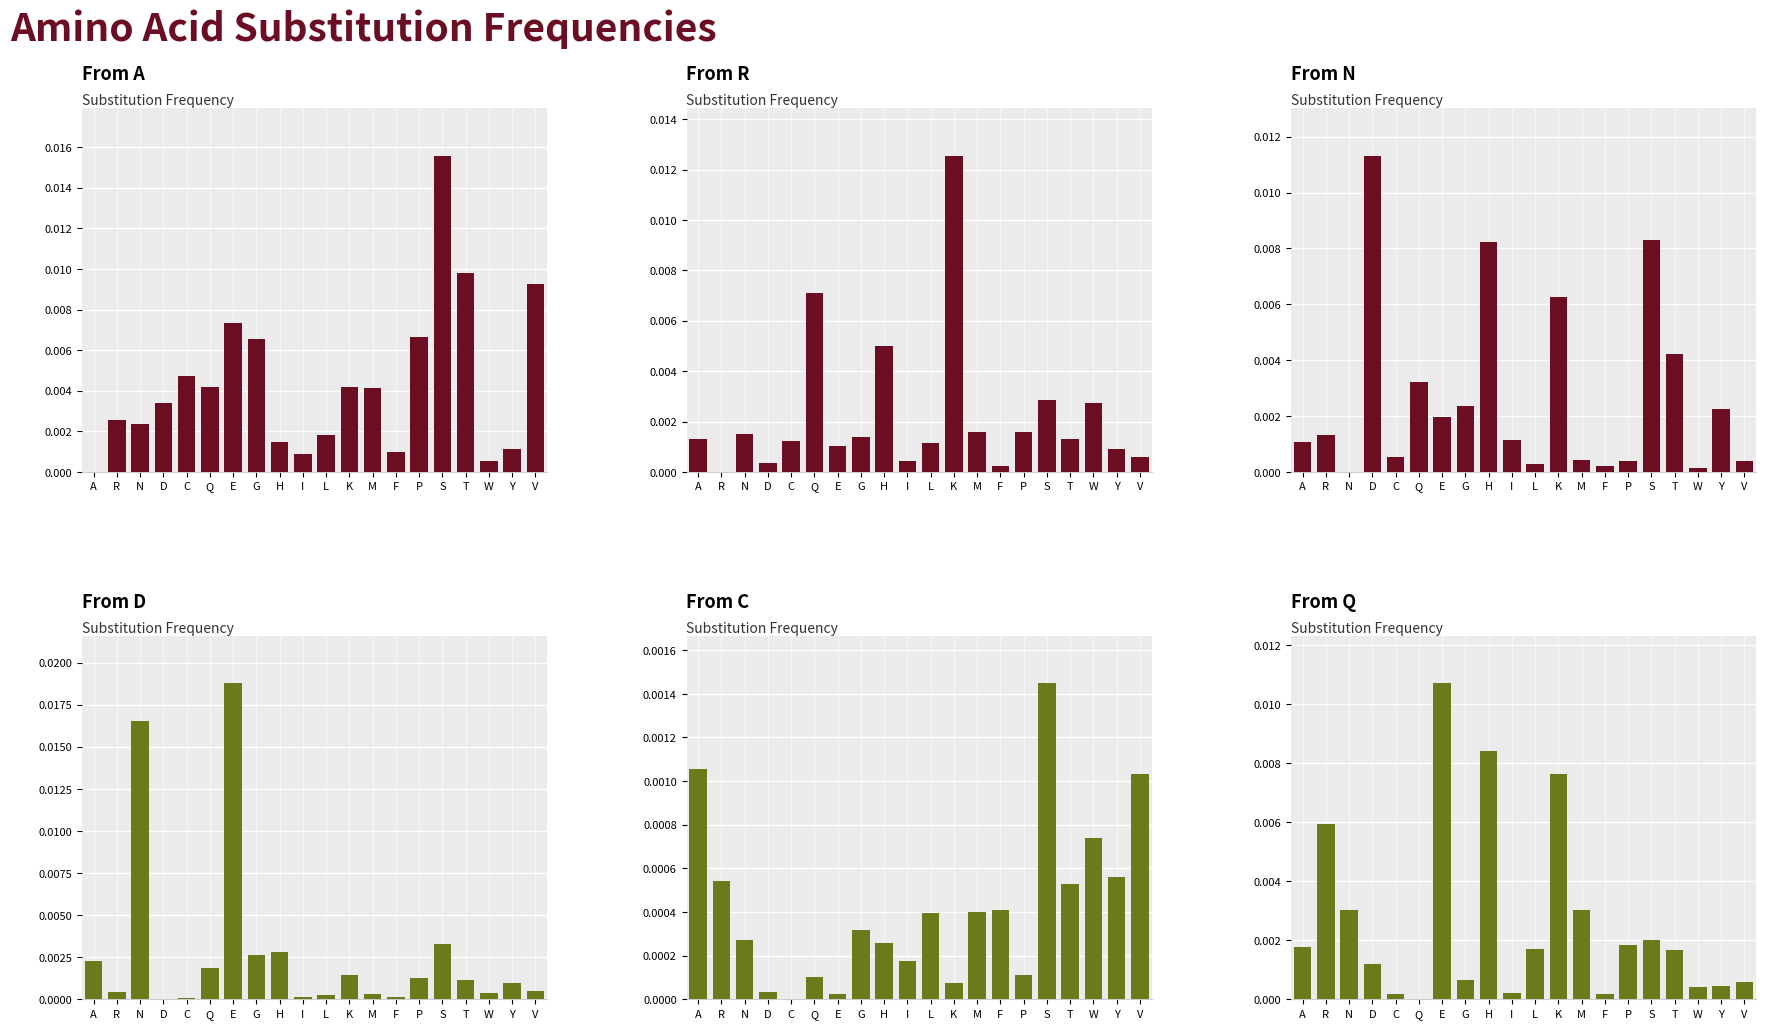

True or false: Q has a value of 0.0 at C.

False